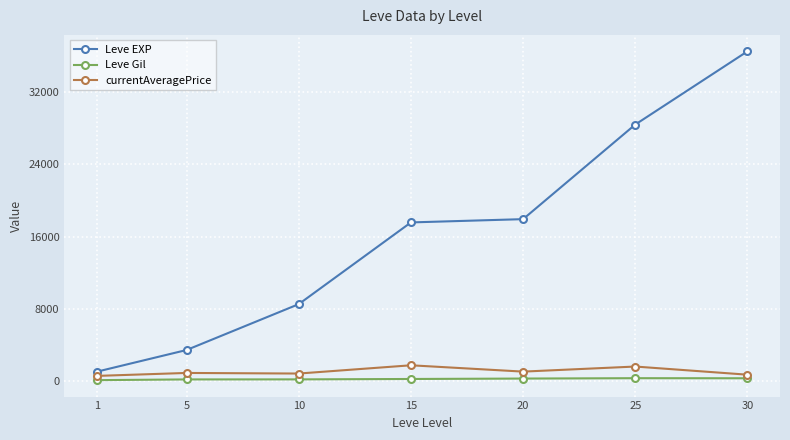

What is the maximum value shown in the chart?

36492.5